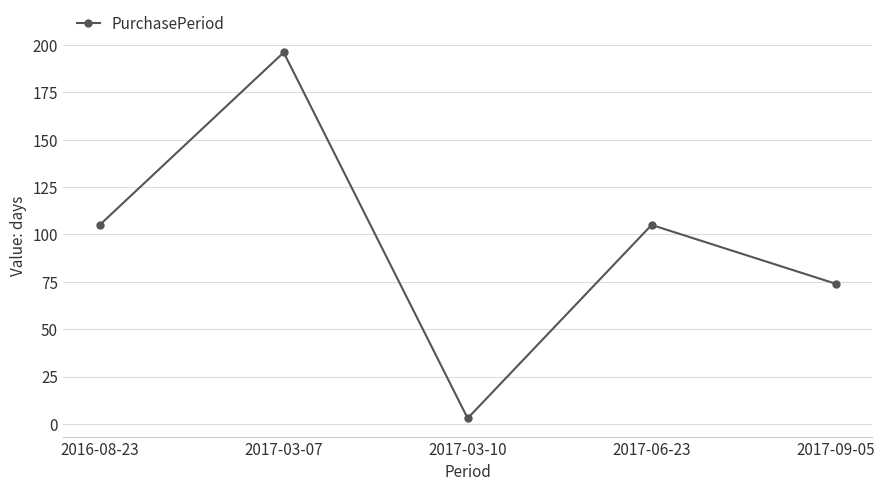

What is the label of the 3rd point from the left?

2017-03-10